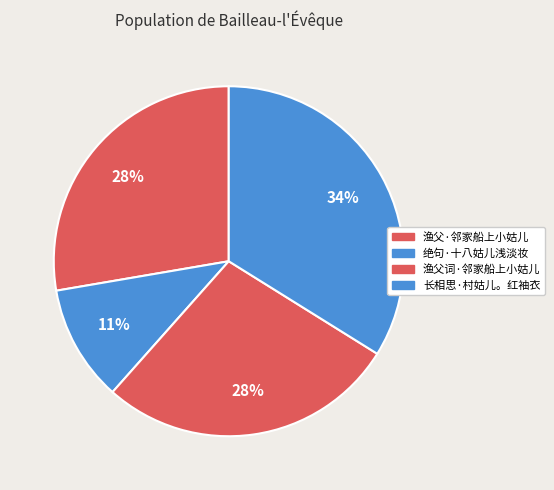

What percentage is the 渔父词·邻家船上小姑儿 slice, to the nearest percent?

28%